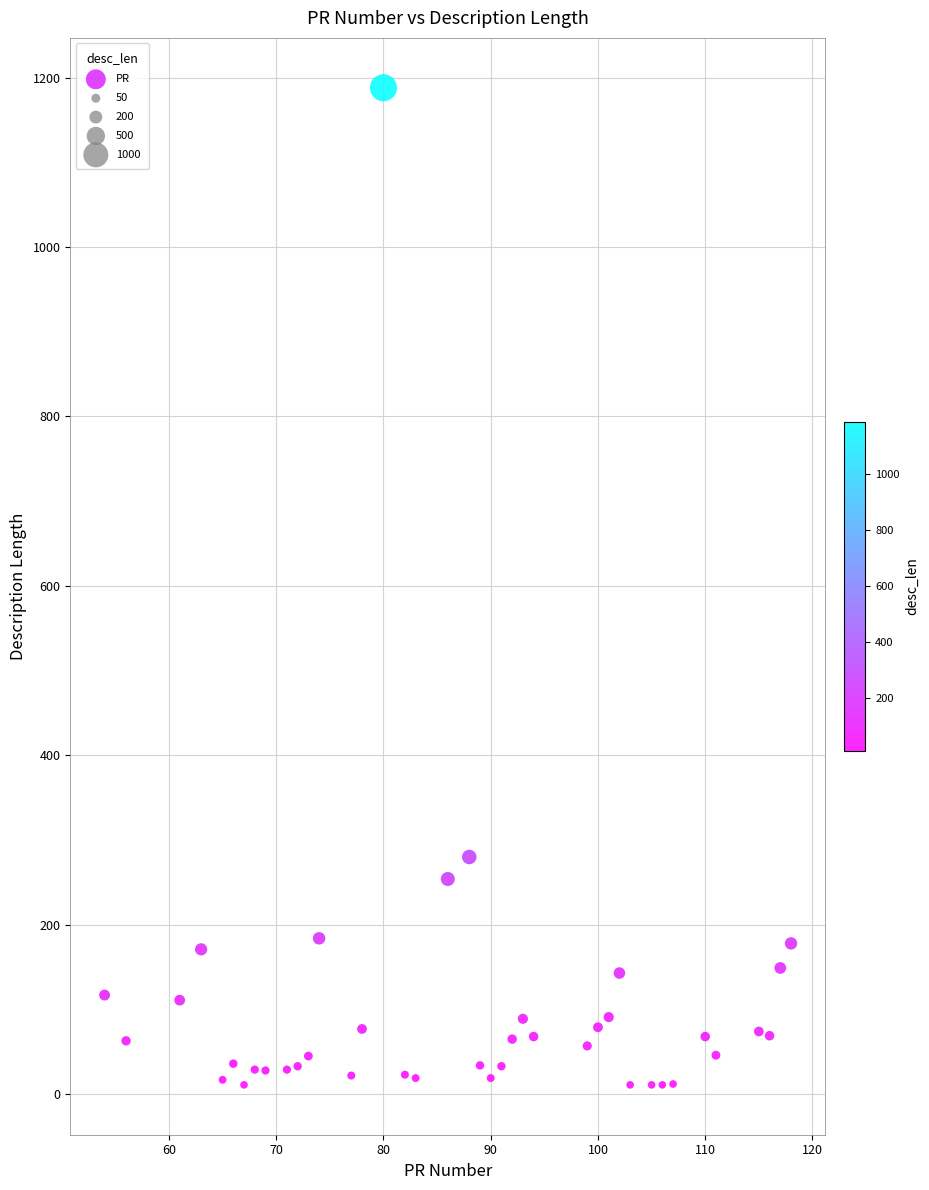

What Y value in the scatter plot is closest to 599?

280